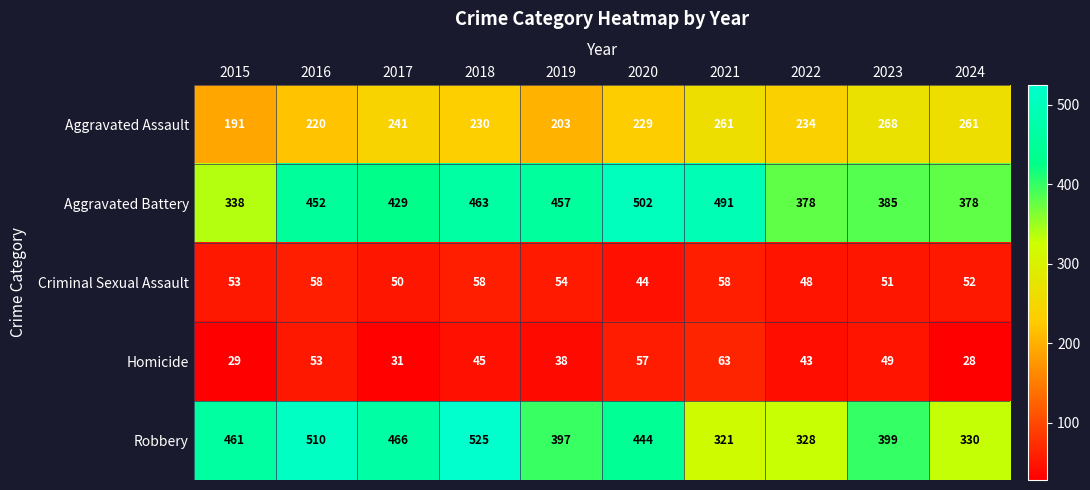

How many distinct data groups are displayed?

5